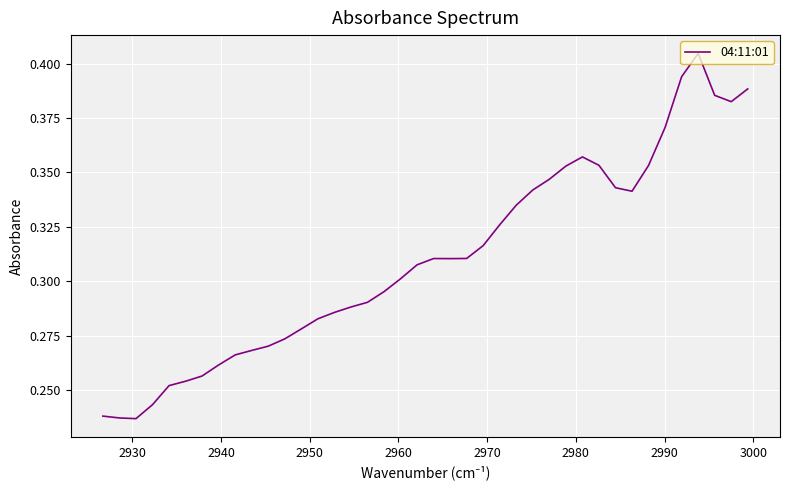

How many data points does each series have?

40